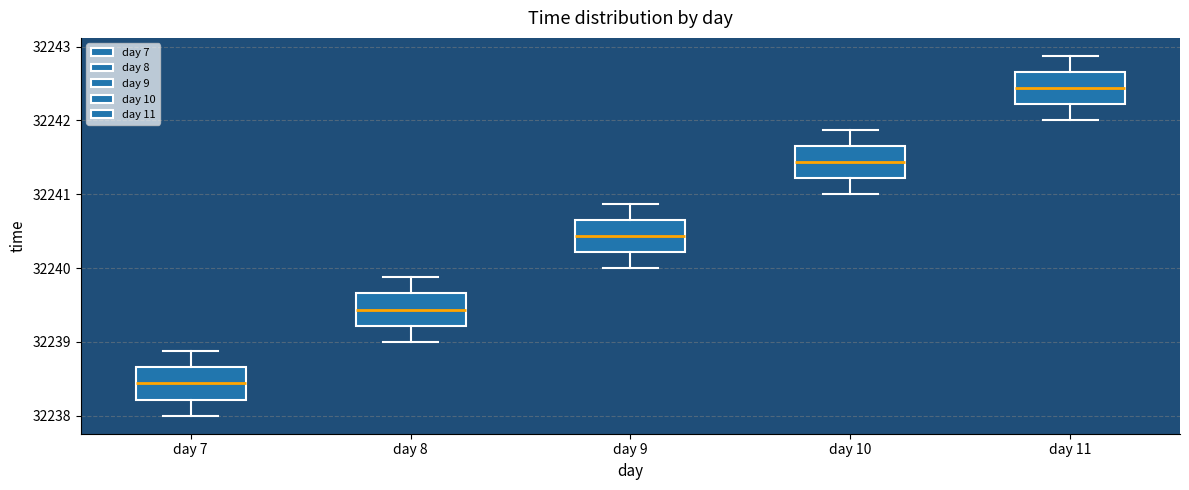

Where does the upper whisker of the box for day 9 end on the y-axis? The values are not printed on the chart, so give them approximately, as read against the axis.

32240.9